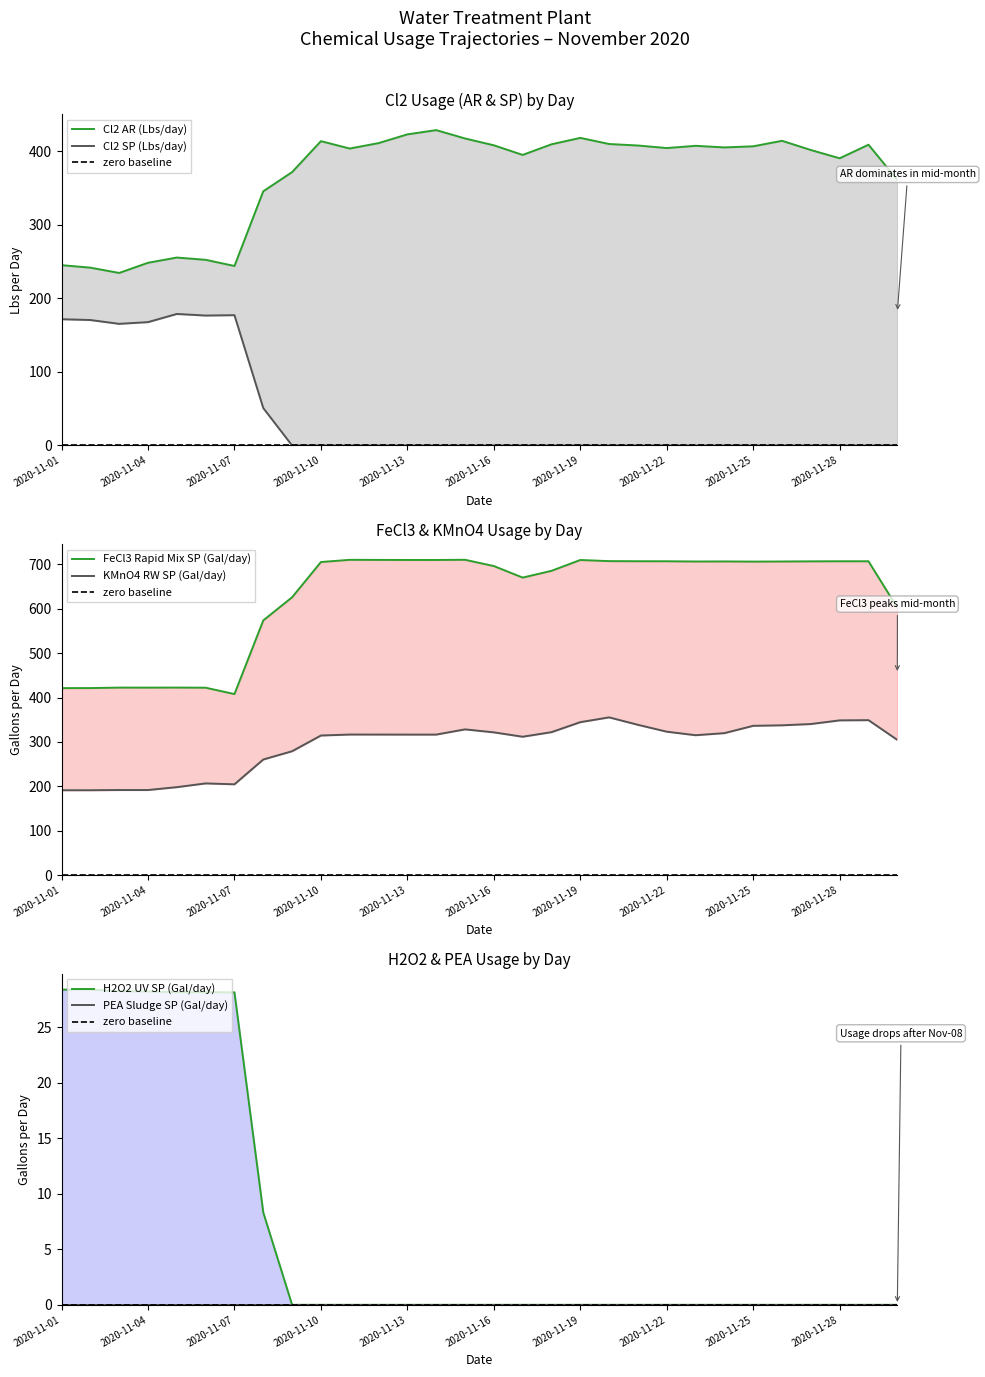

What is the greatest value displayed?

710.3